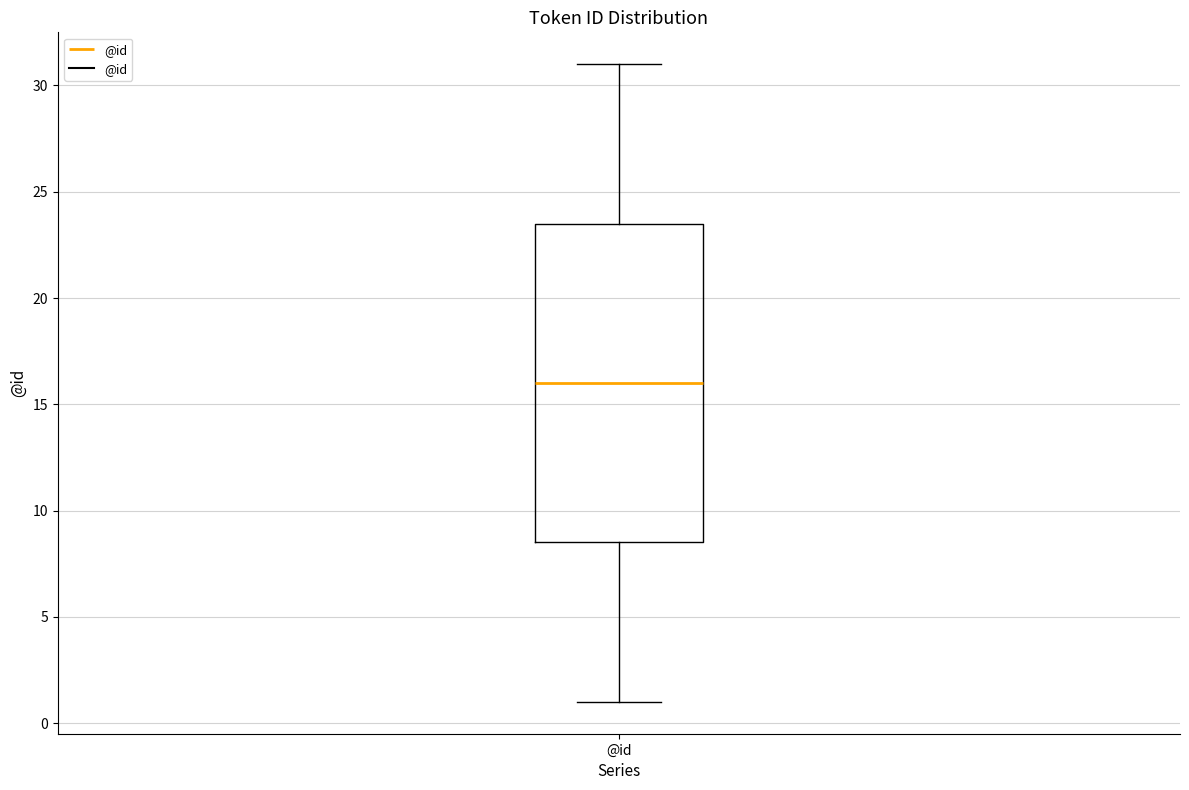

Transcribe this box plot: give where the median line is, the range the box spans, and where the two whiskers end, as read against the y-axis. The values are not printed on the chart, so give them approximately, as read against the axis.

median 16.0, box 8.5 to 23.5, whiskers 1.0 to 31.0